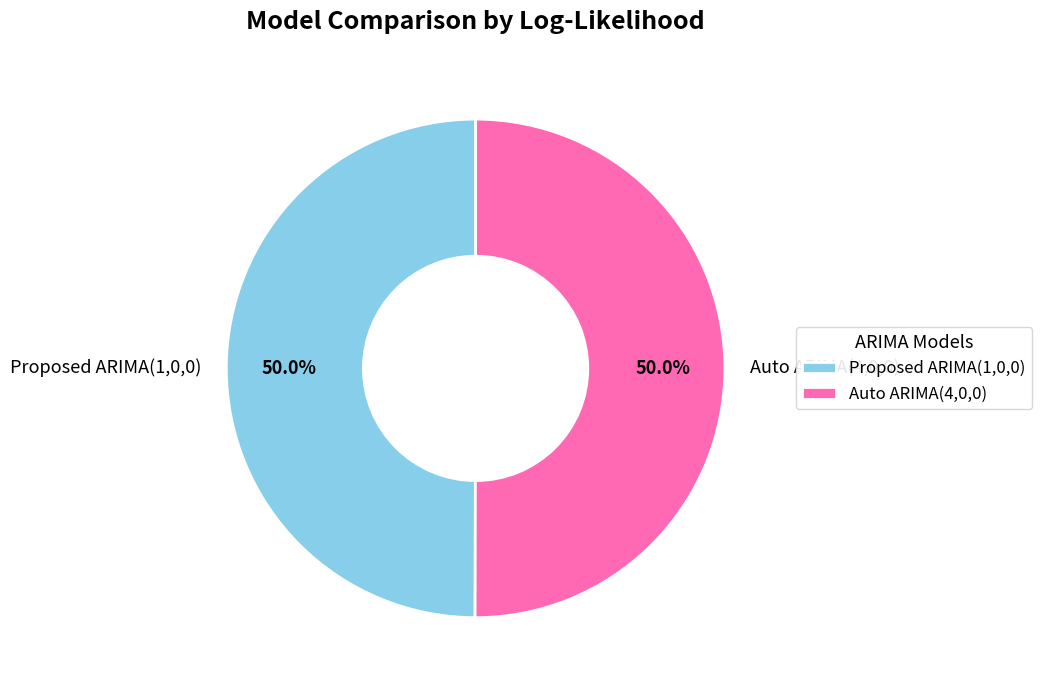

Count the number of slices in the pie.

2